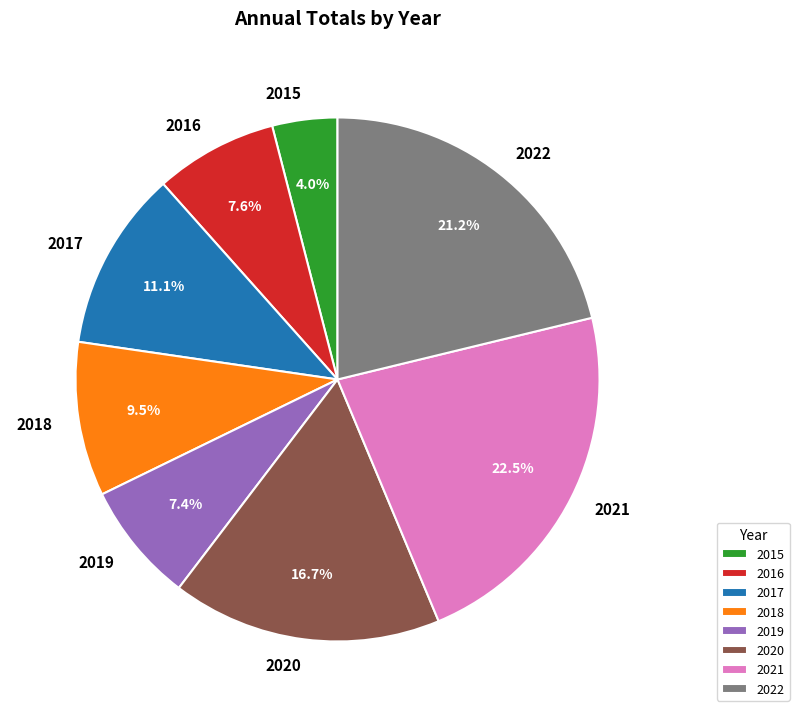

Which slice is the largest?

2021